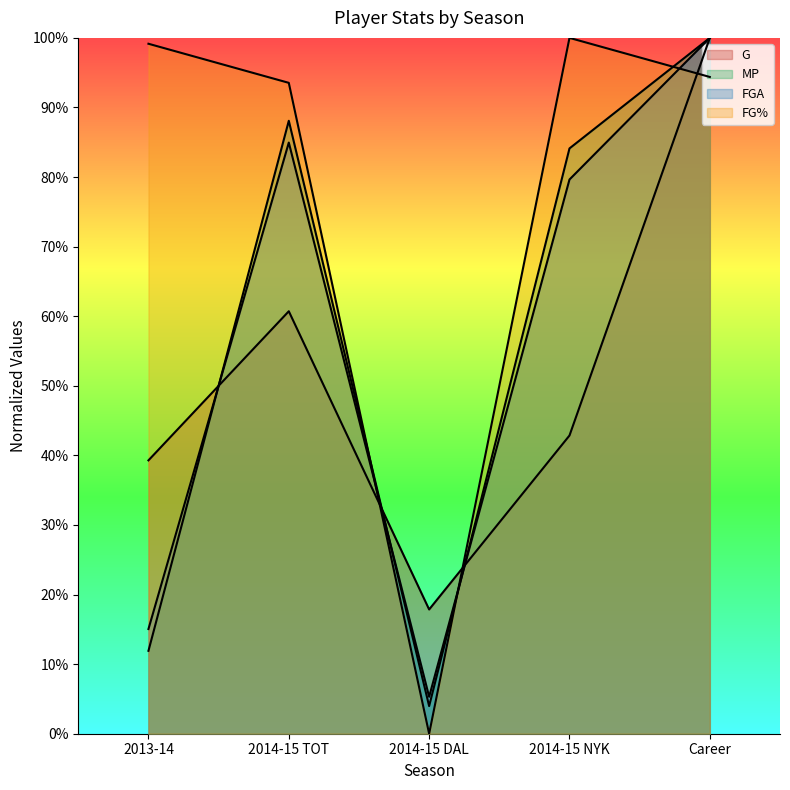

The MP series shows 0.5 at 2014-15 TOT. True or false?

False